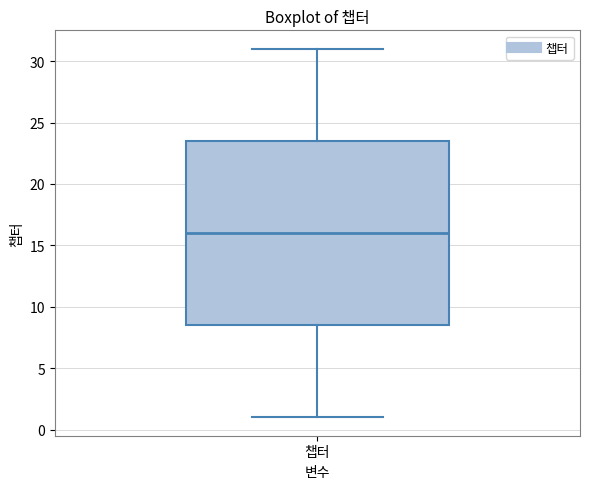

Transcribe this box plot: give where the median line is, the range the box spans, and where the two whiskers end, as read against the y-axis. The values are not printed on the chart, so give them approximately, as read against the axis.

median 16.0, box 8.5 to 23.5, whiskers 1.0 to 31.0